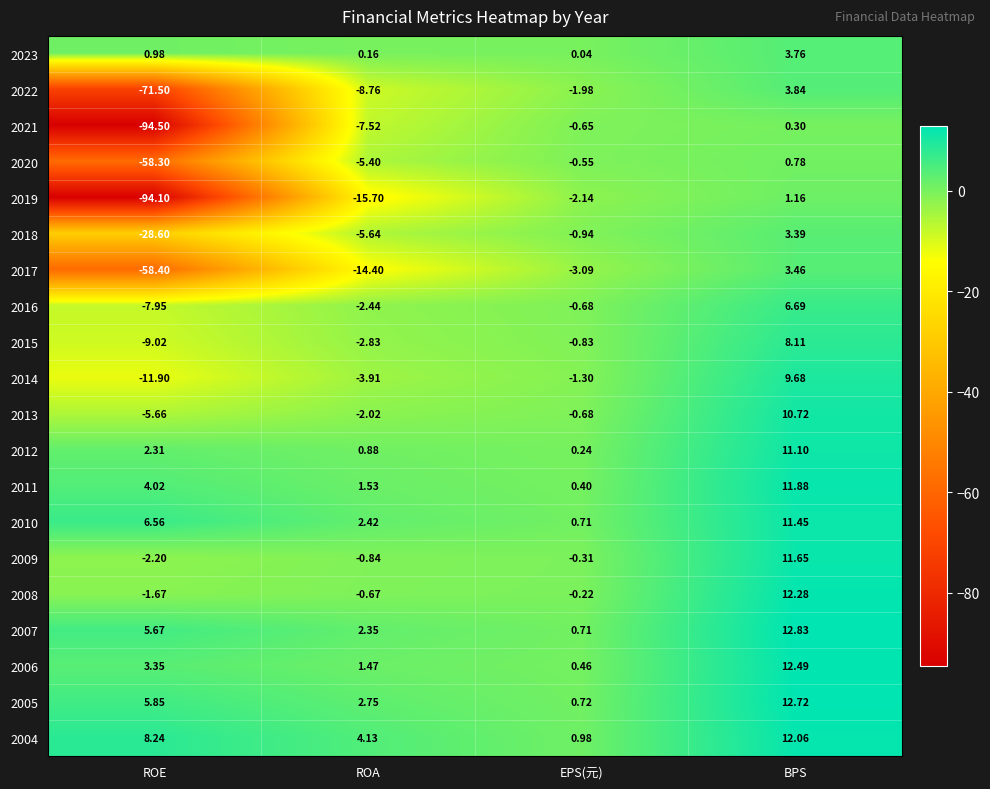

How many values in the 2019 series are below -2?

3